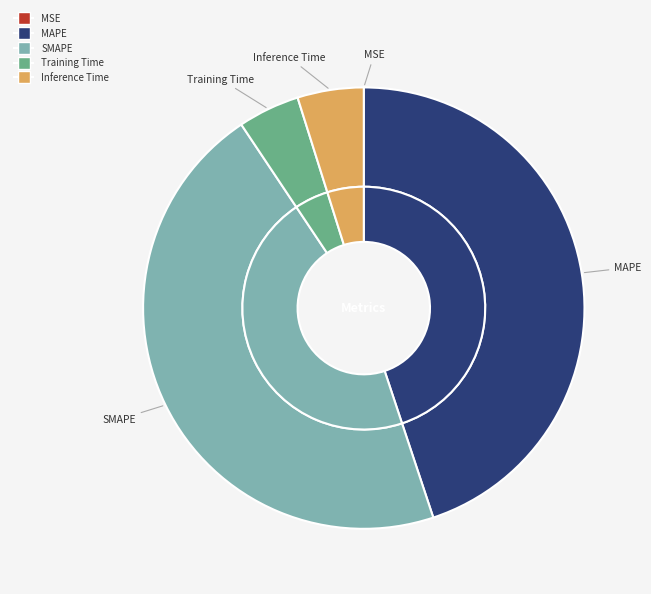

What portion of the pie excludes Training Time?

95.5%